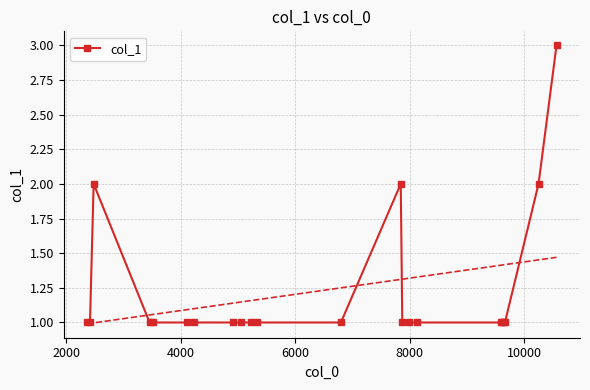

Does the chart have visible grid lines?

Yes